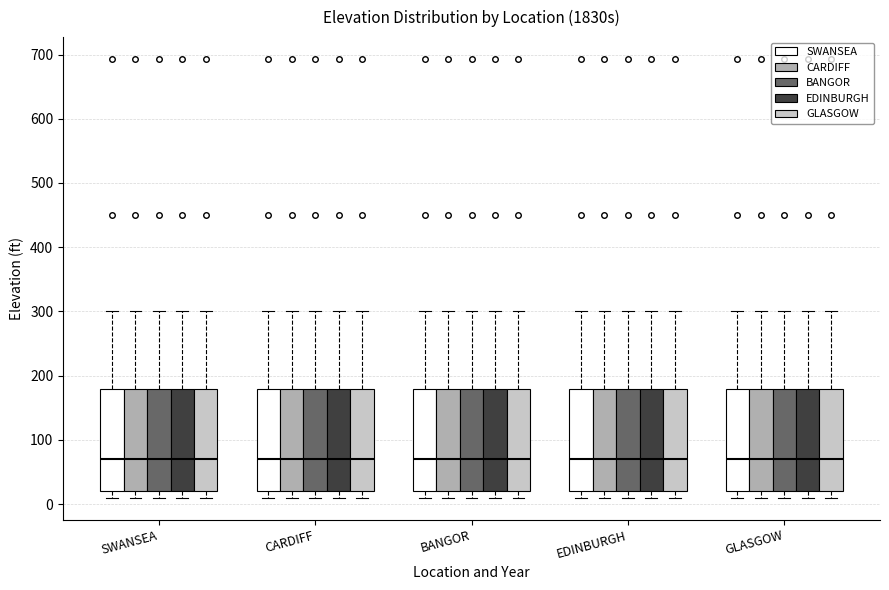

Reading left to right, read every box against the y-axis: the position of its median line, the range the box covers, and the ends of its whiskers. The values are not printed on the chart, so give them approximately, as read against the axis.

SWANSEA (SWANSEA): median 70, box 20 to 180, whiskers 10 to 300
SWANSEA (CARDIFF): median 70, box 20 to 180, whiskers 10 to 300
SWANSEA (BANGOR): median 70, box 20 to 180, whiskers 10 to 300
SWANSEA (EDINBURGH): median 70, box 20 to 180, whiskers 10 to 300
SWANSEA (GLASGOW): median 70, box 20 to 180, whiskers 10 to 300
CARDIFF (SWANSEA): median 70, box 20 to 180, whiskers 10 to 300
CARDIFF (CARDIFF): median 70, box 20 to 180, whiskers 10 to 300
CARDIFF (BANGOR): median 70, box 20 to 180, whiskers 10 to 300
CARDIFF (EDINBURGH): median 70, box 20 to 180, whiskers 10 to 300
CARDIFF (GLASGOW): median 70, box 20 to 180, whiskers 10 to 300
BANGOR (SWANSEA): median 70, box 20 to 180, whiskers 10 to 300
BANGOR (CARDIFF): median 70, box 20 to 180, whiskers 10 to 300
BANGOR (BANGOR): median 70, box 20 to 180, whiskers 10 to 300
BANGOR (EDINBURGH): median 70, box 20 to 180, whiskers 10 to 300
BANGOR (GLASGOW): median 70, box 20 to 180, whiskers 10 to 300
EDINBURGH (SWANSEA): median 70, box 20 to 180, whiskers 10 to 300
EDINBURGH (CARDIFF): median 70, box 20 to 180, whiskers 10 to 300
EDINBURGH (BANGOR): median 70, box 20 to 180, whiskers 10 to 300
EDINBURGH (EDINBURGH): median 70, box 20 to 180, whiskers 10 to 300
EDINBURGH (GLASGOW): median 70, box 20 to 180, whiskers 10 to 300
GLASGOW (SWANSEA): median 70, box 20 to 180, whiskers 10 to 300
GLASGOW (CARDIFF): median 70, box 20 to 180, whiskers 10 to 300
GLASGOW (BANGOR): median 70, box 20 to 180, whiskers 10 to 300
GLASGOW (EDINBURGH): median 70, box 20 to 180, whiskers 10 to 300
GLASGOW (GLASGOW): median 70, box 20 to 180, whiskers 10 to 300